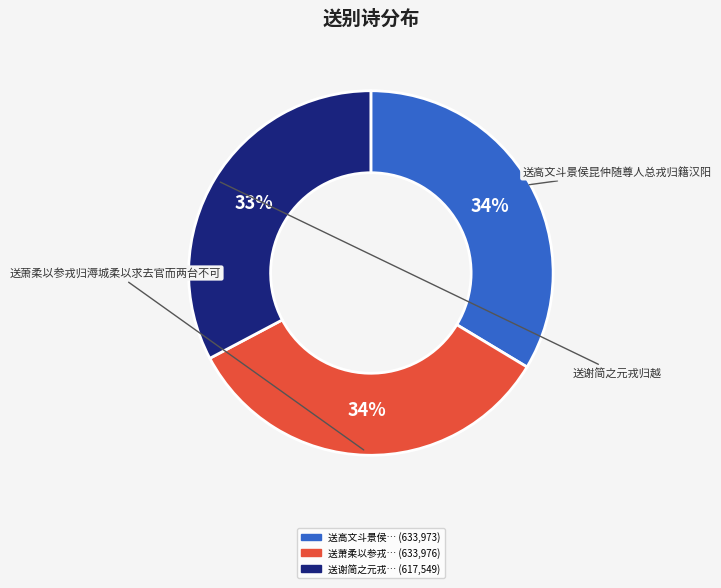

To the nearest percent, what is the average slice percentage?

33%